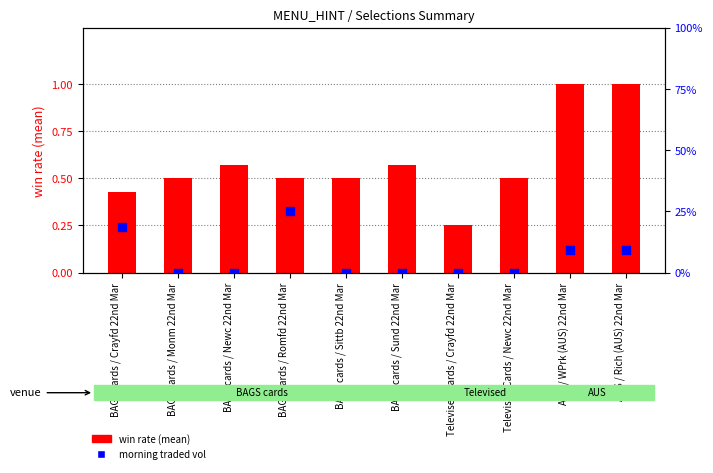

Which series has the largest Y range (max minus min)?

morning traded vol